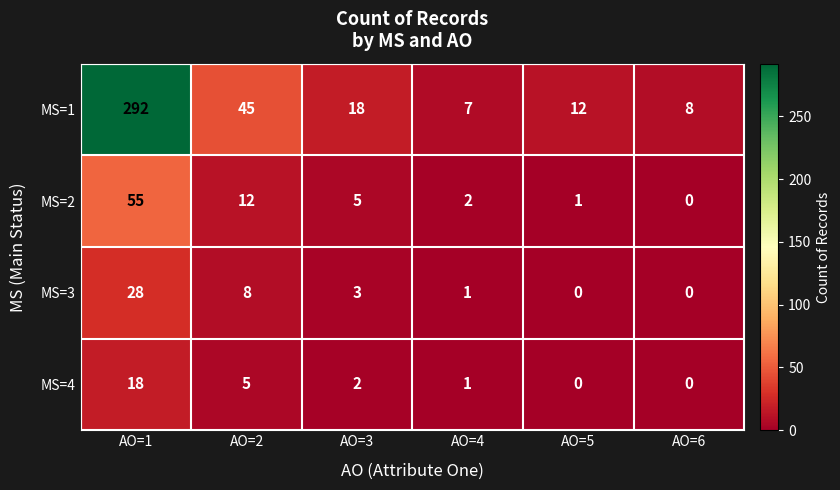

How many data points does each series have?

6